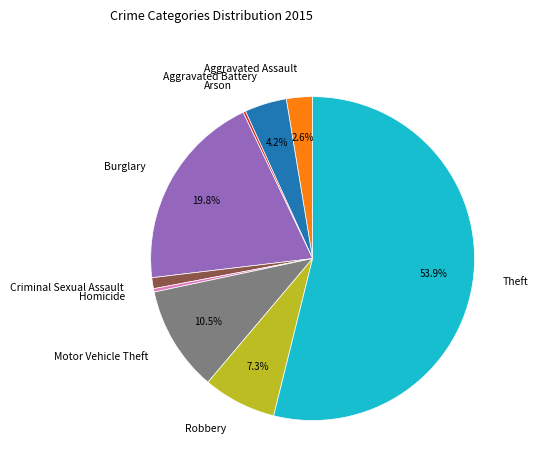

Which slice is the largest?

Theft